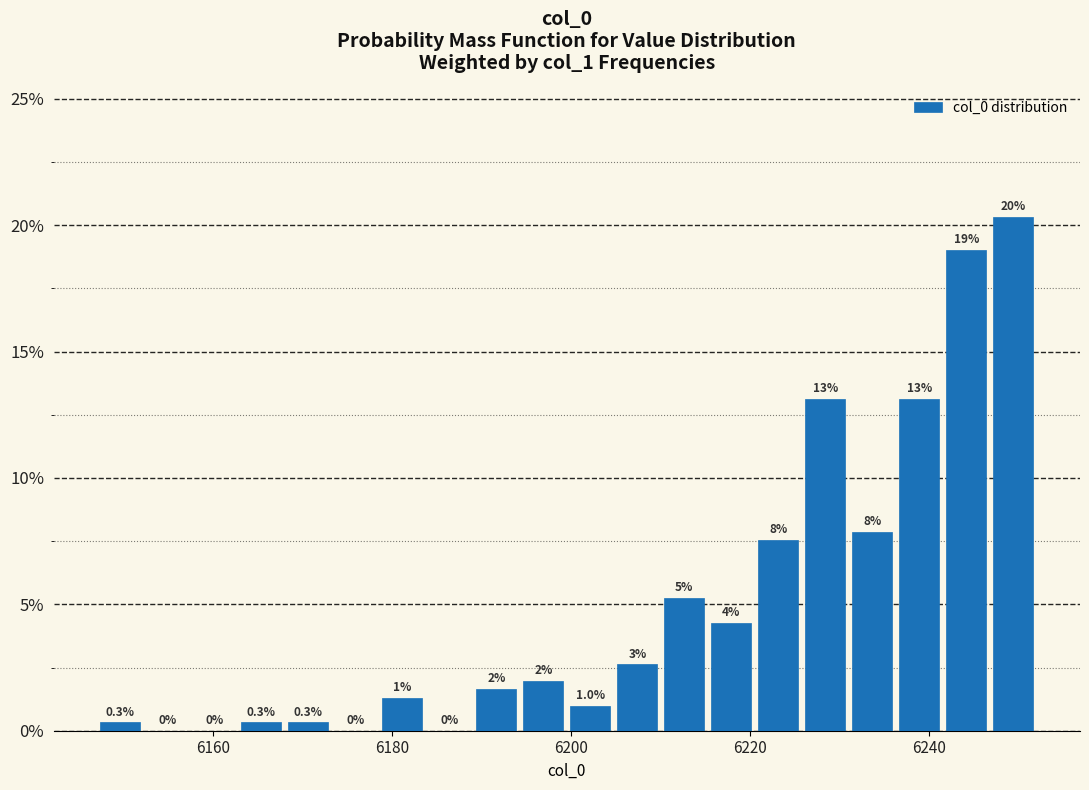

Read against the x-axis, roughly where is the centre of the tallest bar?

6250